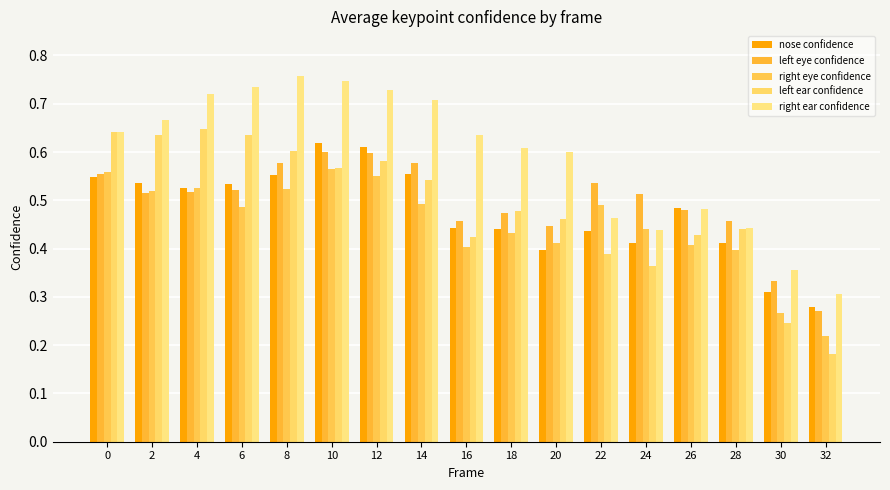

What is the sum of the right ear confidence values at 14 and 4?

1.4